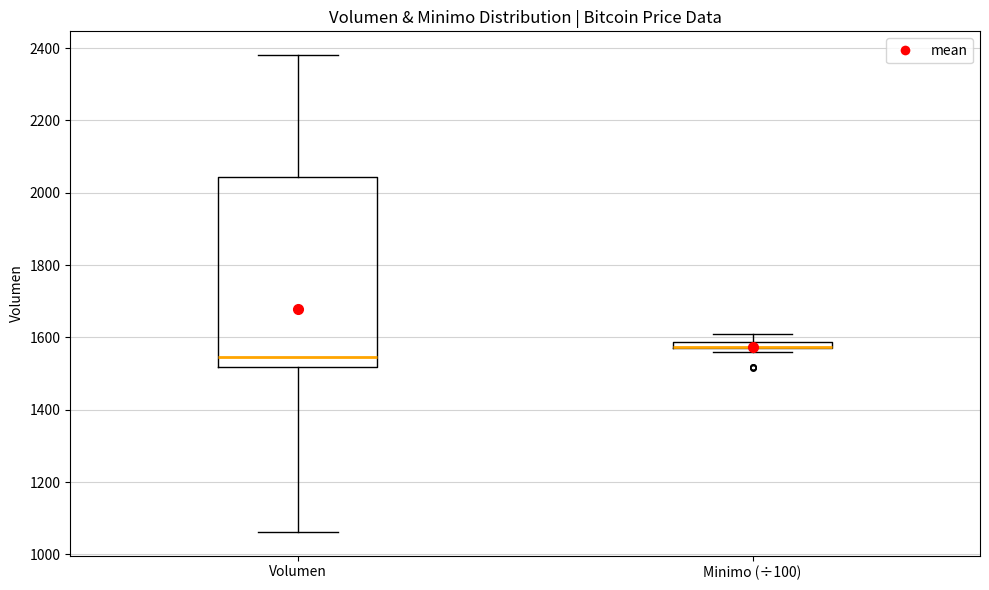

Which box is the tallest, from its lower edge to its upper edge?

Volumen